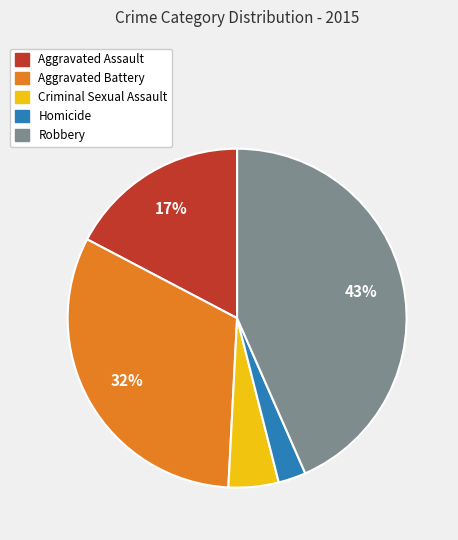

Approximately how many times larger is the value at Homicide compared to Criminal Sexual Assault?

0.6